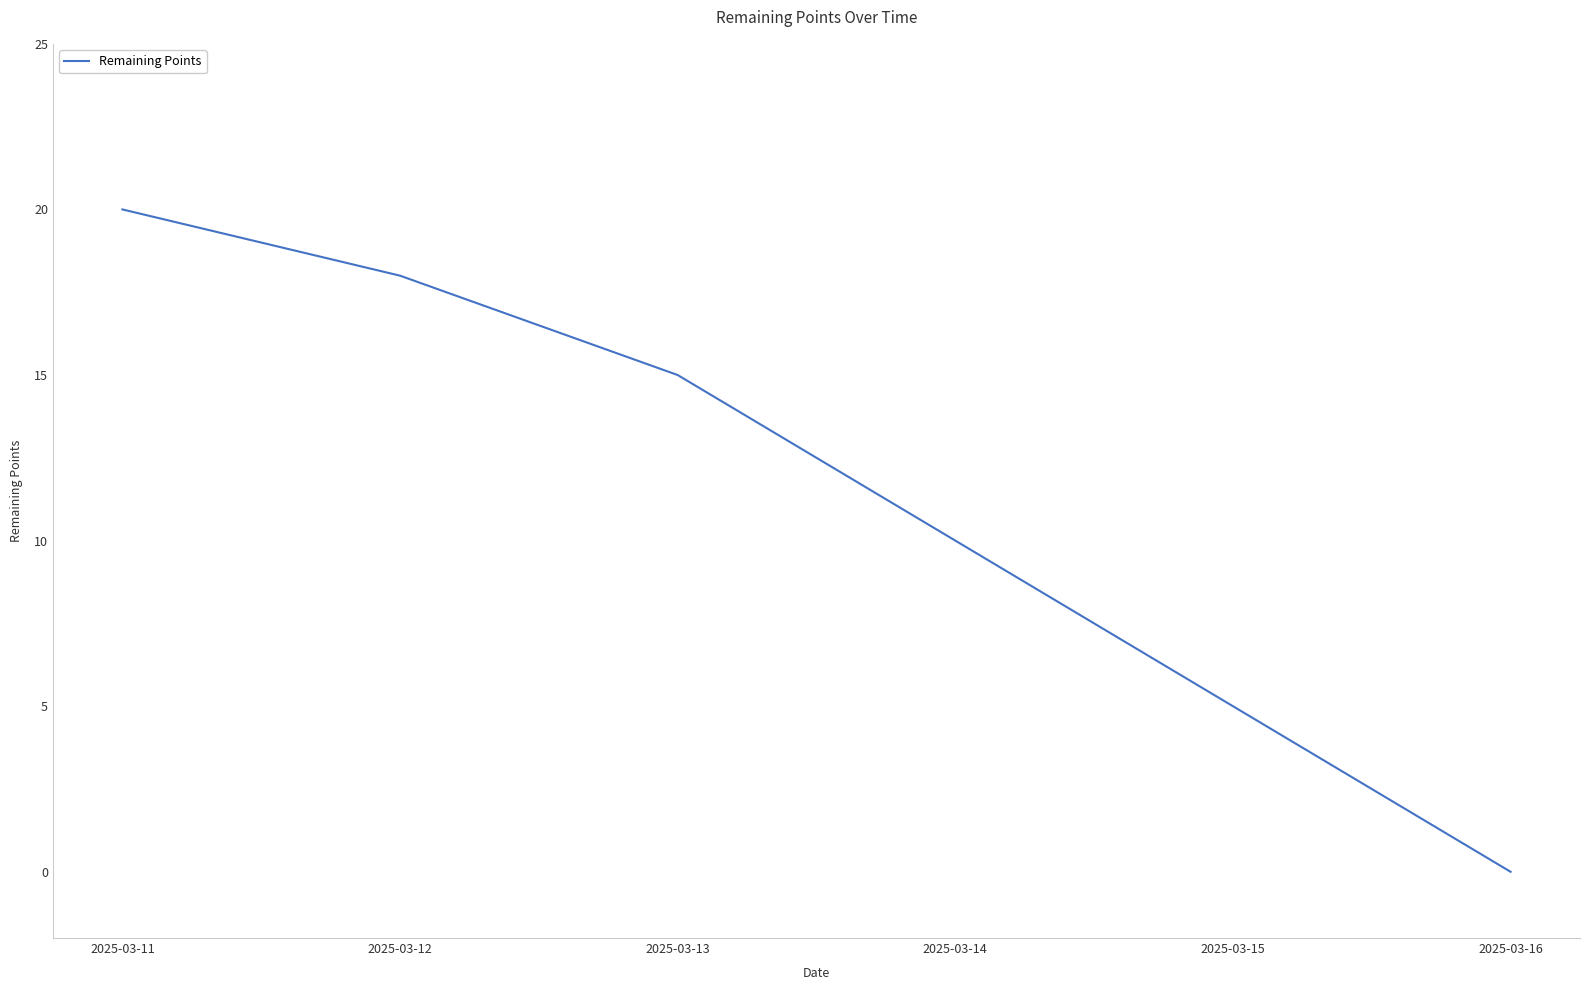

The value at 2025-03-15 is 5. True or false?

True